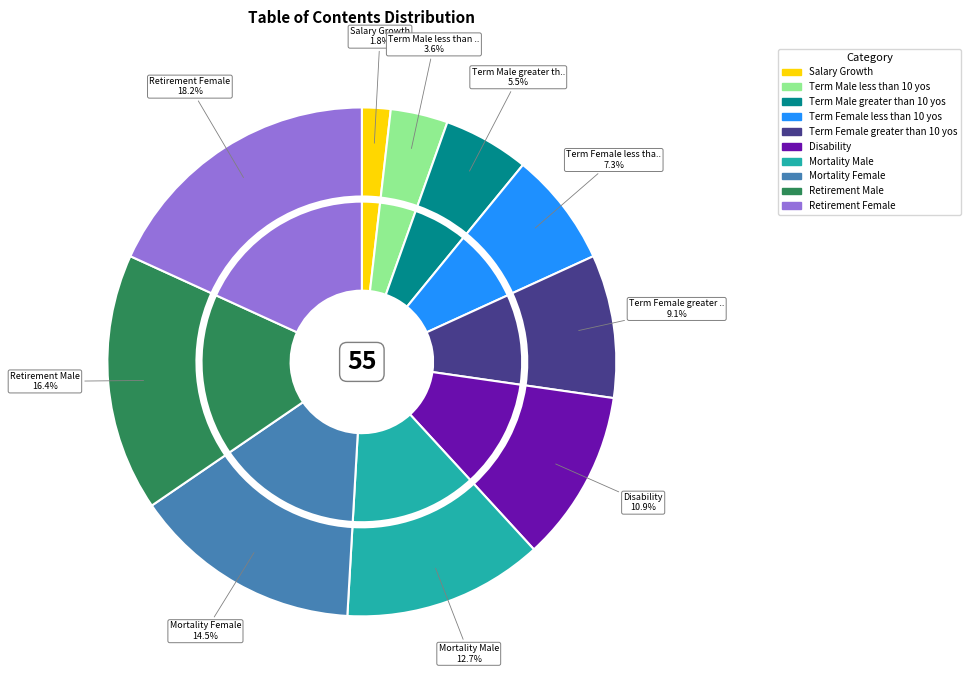

What percentage do Term Female greater than 10 yos and Term Female less than 10 yos together represent?

16.4%